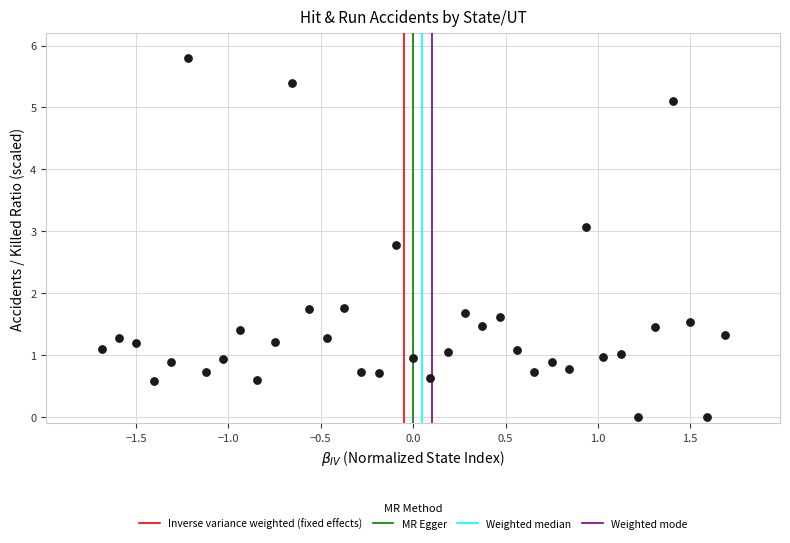

What is the range of X values (max minus min)?

3.4